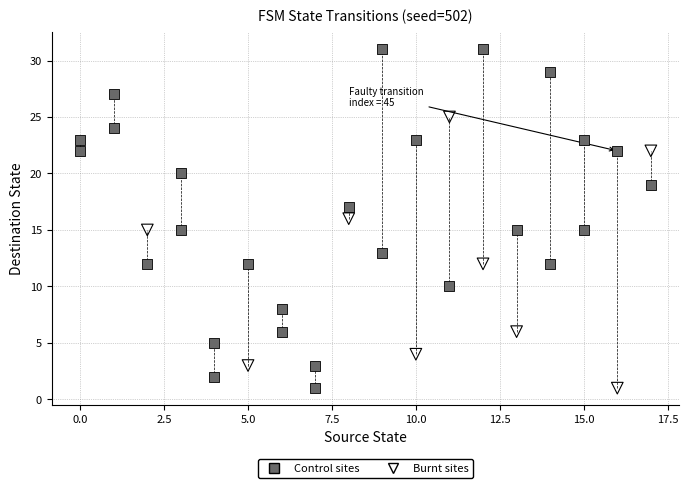

Which series contains the highest Y value?

Control sites